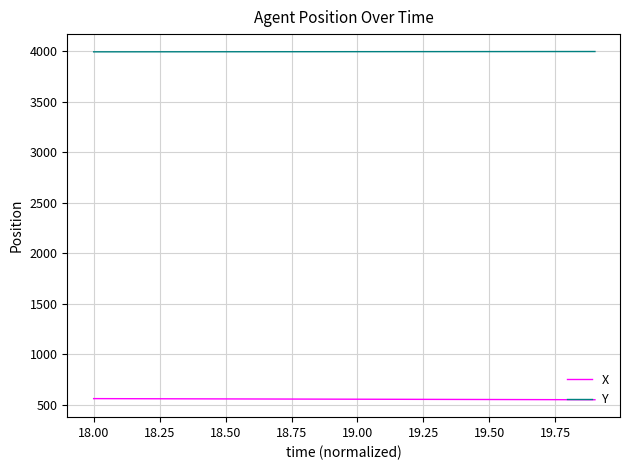

True or false: Y and X intersect in this chart.

False